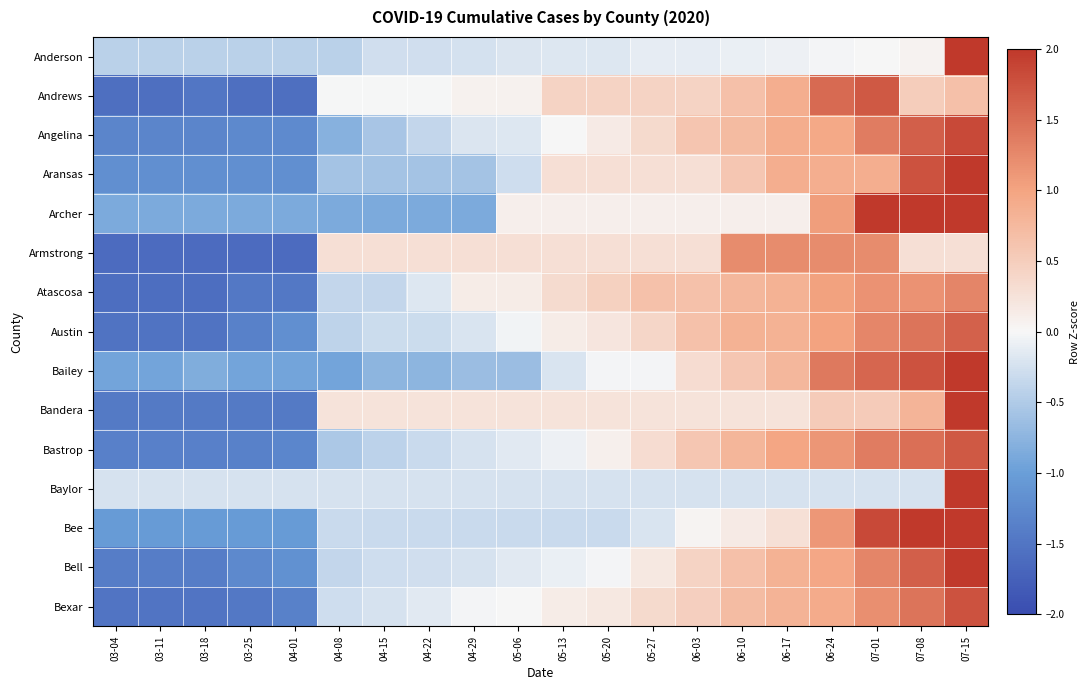

Reading left to right, extract all data points from this chart.

Anderson: 03-04=-0.4	03-11=-0.4	03-18=-0.4	03-25=-0.4	04-01=-0.4	04-08=-0.4	04-15=-0.3	04-22=-0.3	04-29=-0.2	05-06=-0.2	05-13=-0.2	05-20=-0.2	05-27=-0.1	06-03=-0.1	06-10=-0.1	06-17=-0.1	06-24=-0.0	07-01=0.0	07-08=0.1	07-15=4.3
Andrews: 03-04=-1.6	03-11=-1.6	03-18=-1.5	03-25=-1.6	04-01=-1.6	04-08=-0.0	04-15=-0.0	04-22=-0.0	04-29=0.1	05-06=0.1	05-13=0.4	05-20=0.4	05-27=0.4	06-03=0.4	06-10=0.7	06-17=0.9	06-24=1.5	07-01=1.7	07-08=0.5	07-15=0.7
Angelina: 03-04=-1.3	03-11=-1.3	03-18=-1.3	03-25=-1.3	04-01=-1.2	04-08=-0.8	04-15=-0.6	04-22=-0.4	04-29=-0.2	05-06=-0.2	05-13=0.0	05-20=0.2	05-27=0.4	06-03=0.6	06-10=0.7	06-17=0.9	06-24=0.9	07-01=1.4	07-08=1.6	07-15=1.8
Aransas: 03-04=-1.2	03-11=-1.2	03-18=-1.2	03-25=-1.2	04-01=-1.2	04-08=-0.6	04-15=-0.6	04-22=-0.6	04-29=-0.6	05-06=-0.3	05-13=0.3	05-20=0.3	05-27=0.3	06-03=0.3	06-10=0.6	06-17=0.9	06-24=0.9	07-01=0.9	07-08=1.8	07-15=2.3
Archer: 03-04=-0.9	03-11=-0.9	03-18=-0.9	03-25=-0.9	04-01=-0.9	04-08=-0.9	04-15=-0.9	04-22=-0.9	04-29=-0.9	05-06=0.1	05-13=0.1	05-20=0.1	05-27=0.1	06-03=0.1	06-10=0.1	06-17=0.1	06-24=1.1	07-01=2.0	07-08=2.0	07-15=2.0
Armstrong: 03-04=-1.6	03-11=-1.6	03-18=-1.6	03-25=-1.6	04-01=-1.6	04-08=0.3	04-15=0.3	04-22=0.3	04-29=0.3	05-06=0.3	05-13=0.3	05-20=0.3	05-27=0.3	06-03=0.3	06-10=1.2	06-17=1.2	06-24=1.2	07-01=1.2	07-08=0.3	07-15=0.3
Atascosa: 03-04=-1.6	03-11=-1.6	03-18=-1.6	03-25=-1.5	04-01=-1.5	04-08=-0.4	04-15=-0.4	04-22=-0.2	04-29=0.1	05-06=0.1	05-13=0.3	05-20=0.5	05-27=0.6	06-03=0.6	06-10=0.8	06-17=0.8	06-24=1.0	07-01=1.2	07-08=1.2	07-15=1.3
Austin: 03-04=-1.5	03-11=-1.5	03-18=-1.5	03-25=-1.4	04-01=-1.2	04-08=-0.4	04-15=-0.3	04-22=-0.3	04-29=-0.2	05-06=-0.0	05-13=0.1	05-20=0.2	05-27=0.4	06-03=0.7	06-10=0.8	06-17=0.8	06-24=1.0	07-01=1.3	07-08=1.4	07-15=1.6
Bailey: 03-04=-0.9	03-11=-0.9	03-18=-0.8	03-25=-0.9	04-01=-0.9	04-08=-0.9	04-15=-0.7	04-22=-0.7	04-29=-0.7	05-06=-0.7	05-13=-0.2	05-20=-0.0	05-27=-0.0	06-03=0.3	06-10=0.6	06-17=0.8	06-24=1.4	07-01=1.6	07-08=1.8	07-15=2.1
Bandera: 03-04=-1.4	03-11=-1.4	03-18=-1.4	03-25=-1.4	04-01=-1.4	04-08=0.2	04-15=0.2	04-22=0.2	04-29=0.2	05-06=0.2	05-13=0.2	05-20=0.2	05-27=0.2	06-03=0.2	06-10=0.2	06-17=0.2	06-24=0.5	07-01=0.5	07-08=0.8	07-15=2.8
Bastrop: 03-04=-1.4	03-11=-1.4	03-18=-1.4	03-25=-1.4	04-01=-1.3	04-08=-0.5	04-15=-0.4	04-22=-0.3	04-29=-0.2	05-06=-0.1	05-13=-0.1	05-20=0.1	05-27=0.3	06-03=0.6	06-10=0.8	06-17=1.0	06-24=1.1	07-01=1.4	07-08=1.5	07-15=1.7
Baylor: 03-04=-0.2	03-11=-0.2	03-18=-0.2	03-25=-0.2	04-01=-0.2	04-08=-0.2	04-15=-0.2	04-22=-0.2	04-29=-0.2	05-06=-0.2	05-13=-0.2	05-20=-0.2	05-27=-0.2	06-03=-0.2	06-10=-0.2	06-17=-0.2	06-24=-0.2	07-01=-0.2	07-08=-0.2	07-15=4.4
Bee: 03-04=-1.0	03-11=-1.0	03-18=-1.0	03-25=-1.0	04-01=-1.0	04-08=-0.3	04-15=-0.3	04-22=-0.3	04-29=-0.3	05-06=-0.3	05-13=-0.3	05-20=-0.3	05-27=-0.2	06-03=0.0	06-10=0.2	06-17=0.3	06-24=1.1	07-01=1.8	07-08=2.1	07-15=2.2
Bell: 03-04=-1.4	03-11=-1.4	03-18=-1.4	03-25=-1.3	04-01=-1.2	04-08=-0.4	04-15=-0.3	04-22=-0.3	04-29=-0.2	05-06=-0.1	05-13=-0.1	05-20=-0.0	05-27=0.2	06-03=0.4	06-10=0.7	06-17=0.8	06-24=1.0	07-01=1.3	07-08=1.6	07-15=2.0
Bexar: 03-04=-1.5	03-11=-1.5	03-18=-1.5	03-25=-1.5	04-01=-1.3	04-08=-0.3	04-15=-0.2	04-22=-0.2	04-29=-0.0	05-06=0.0	05-13=0.1	05-20=0.2	05-27=0.4	06-03=0.5	06-10=0.7	06-17=0.8	06-24=0.9	07-01=1.2	07-08=1.5	07-15=1.8